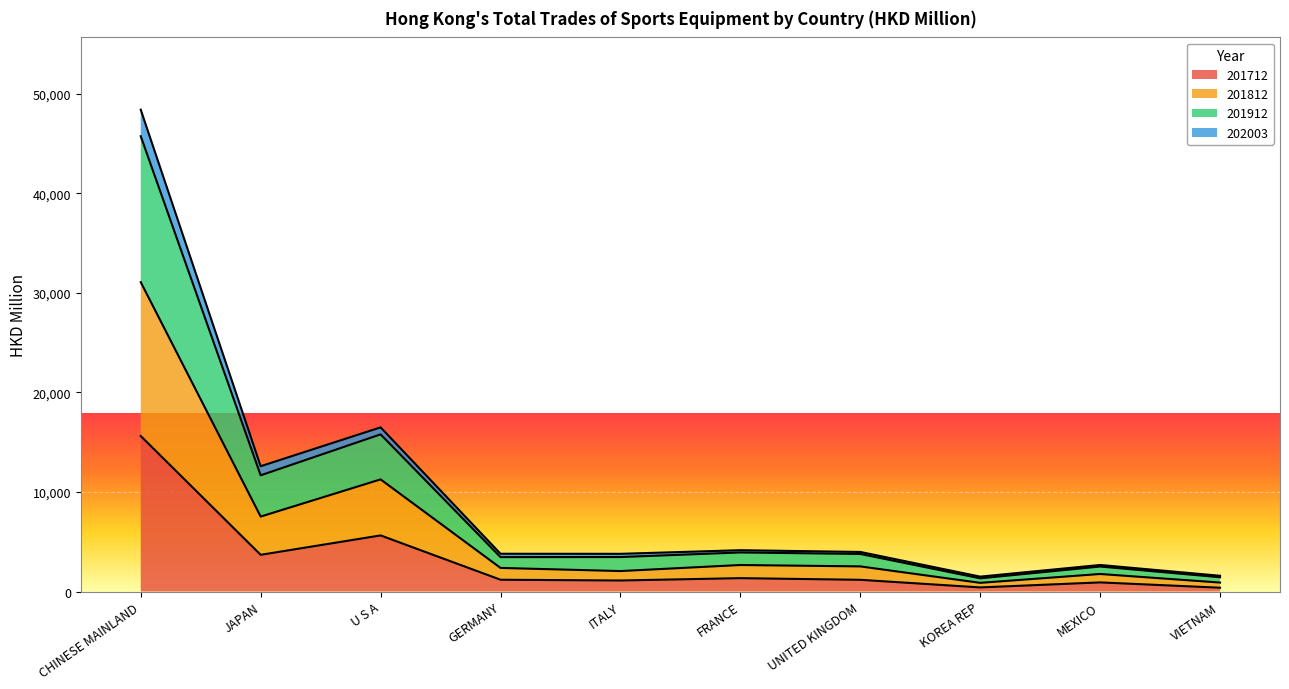

At which category is the sum across all series the highest?

CHINESE MAINLAND